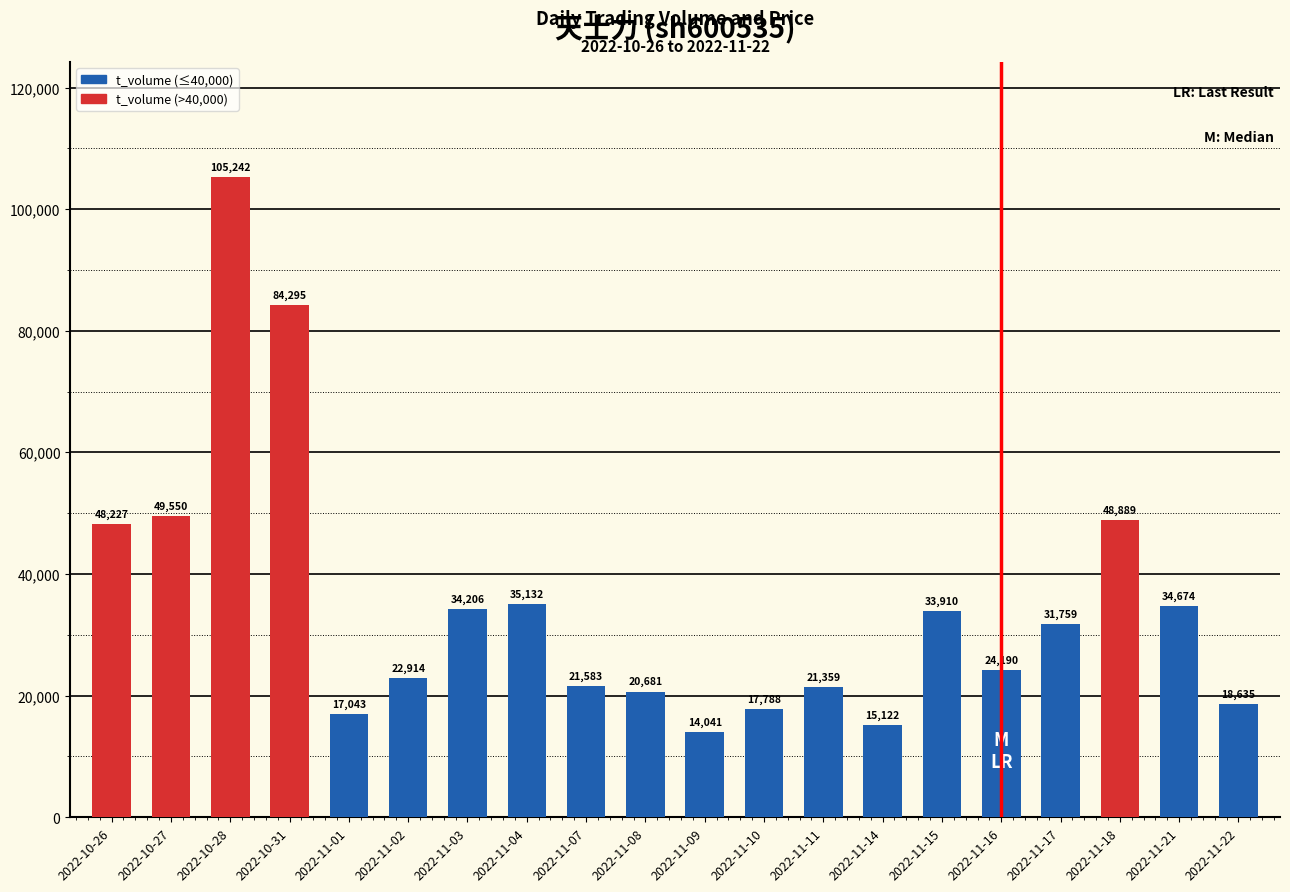

Reading right to left, transcribe all the data shown in this chart.

18635	34674	48889	31759	24190	33910	15122	21359	17788	14041	20681	21583	35132	34206	22914	17043	84295	105242	49550	48227